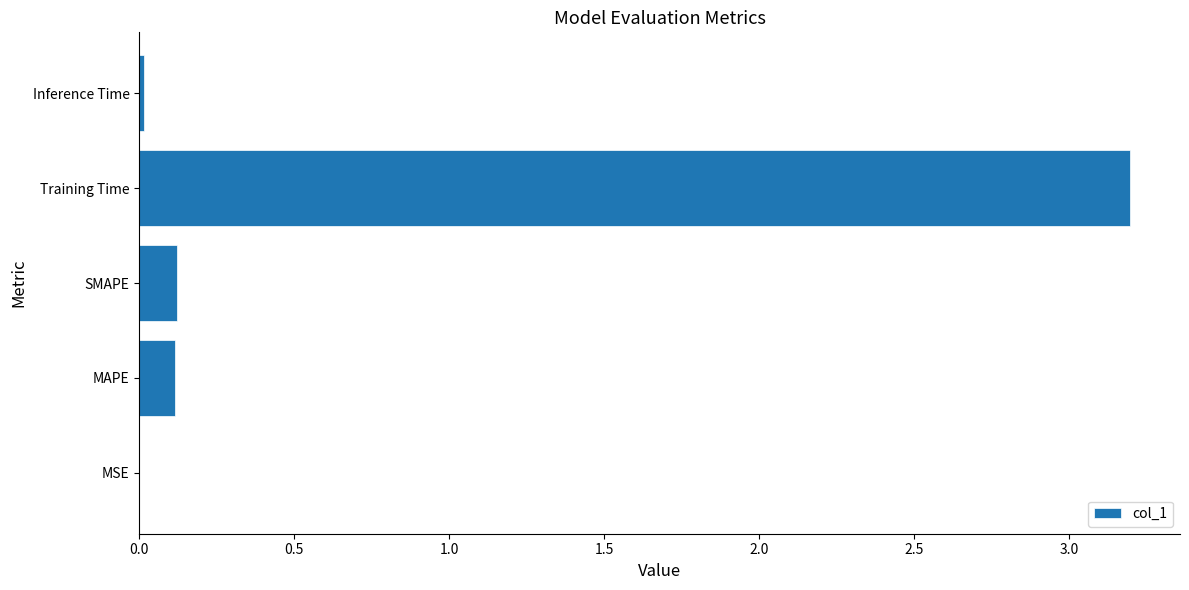

What is the sum of all values?

3.4